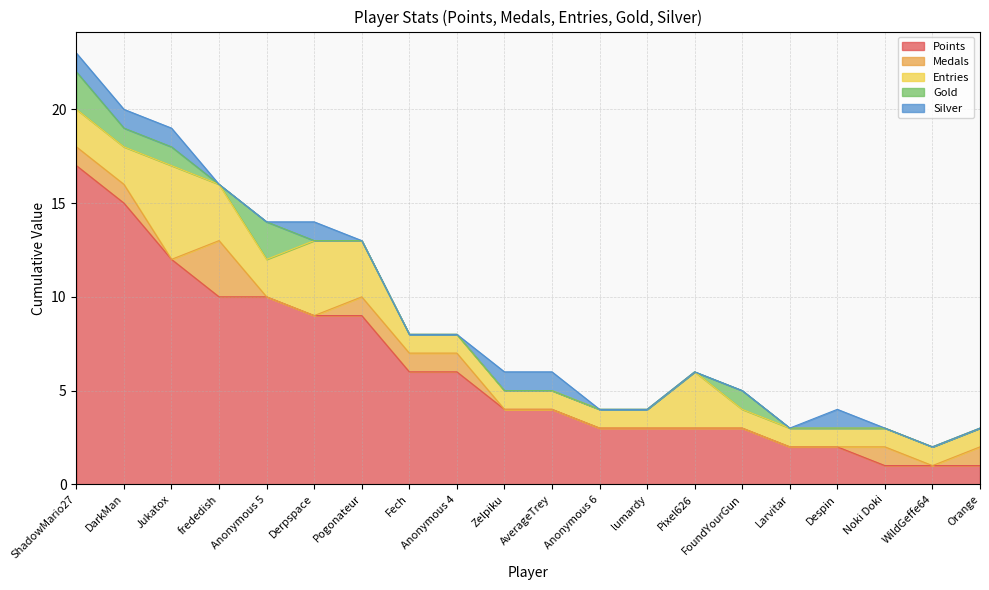

Reading left to right, transcribe all the data shown in this chart.

Points: 17	15	12	10	10	9	9	6	6	4	4	3	3	3	3	2	2	1	1	1
Medals: 1	1	0	3	0	0	1	1	1	0	0	0	0	0	0	0	0	1	0	1
Entries: 2	2	5	3	2	4	3	1	1	1	1	1	1	3	1	1	1	1	1	1
Gold: 2	1	1	0	2	0	0	0	0	0	0	0	0	0	1	0	0	0	0	0
Silver: 1	1	1	0	0	1	0	0	0	1	1	0	0	0	0	0	1	0	0	0